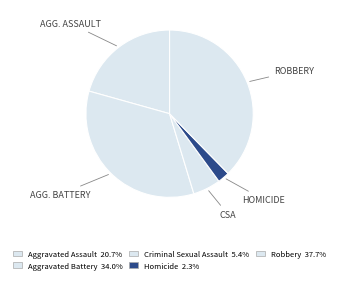

Count the number of slices in the pie.

5